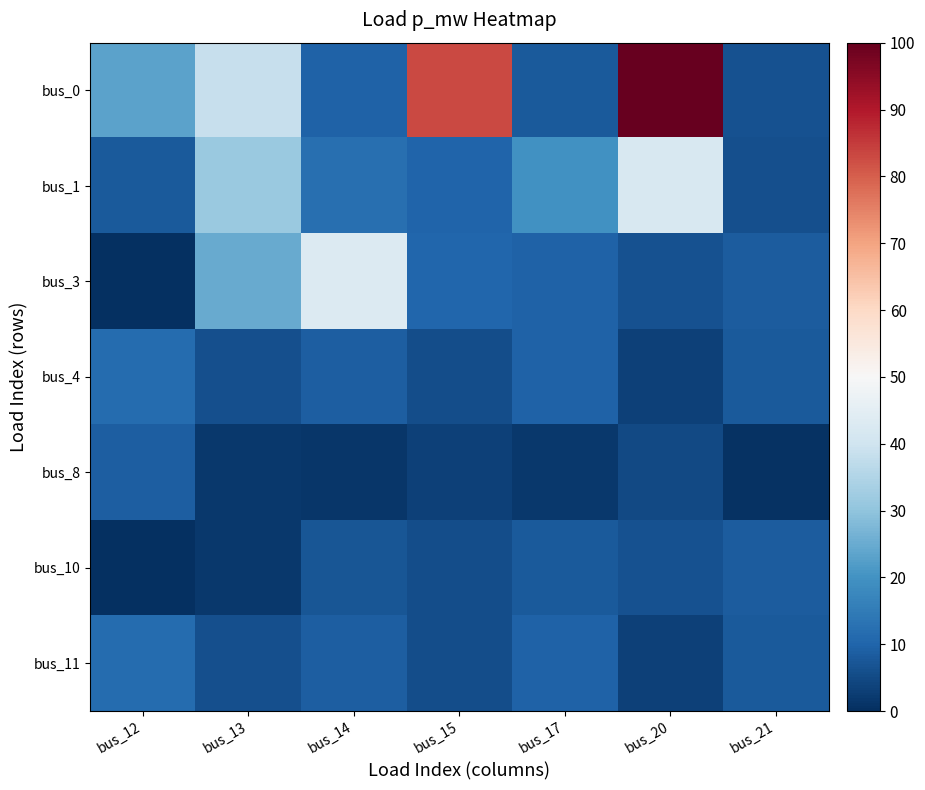

Which category has the highest value across all series?

bus_20